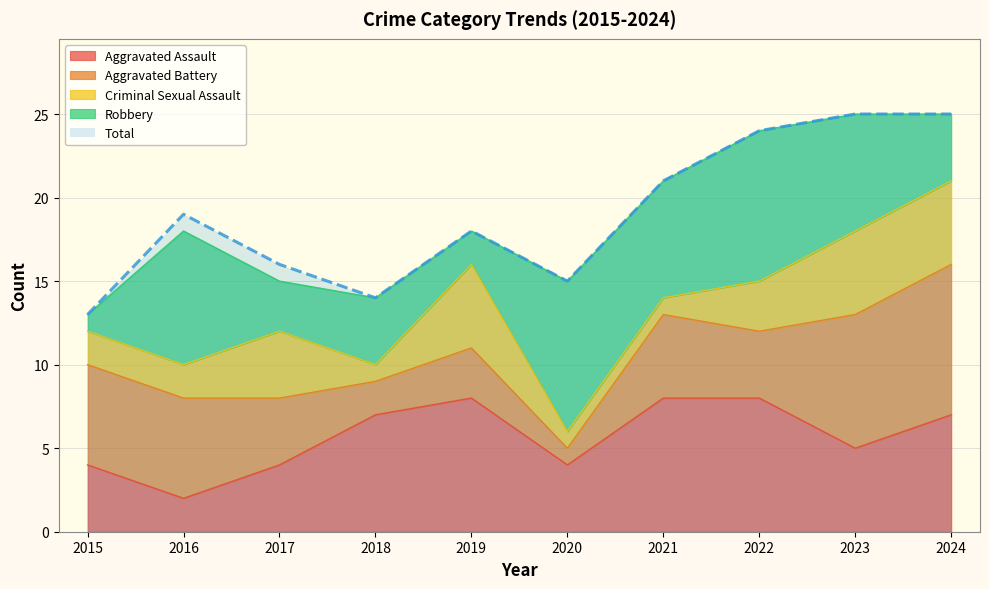

Reading right to left, what are all the values shown in this chart?

Aggravated Assault: 7	5	8	8	4	8	7	4	2	4
Aggravated Battery: 9	8	4	5	1	3	2	4	6	6
Criminal Sexual Assault: 5	5	3	1	1	5	1	4	2	2
Robbery: 4	7	9	7	9	2	4	3	8	1
Total: 25	25	24	21	15	18	14	16	19	13